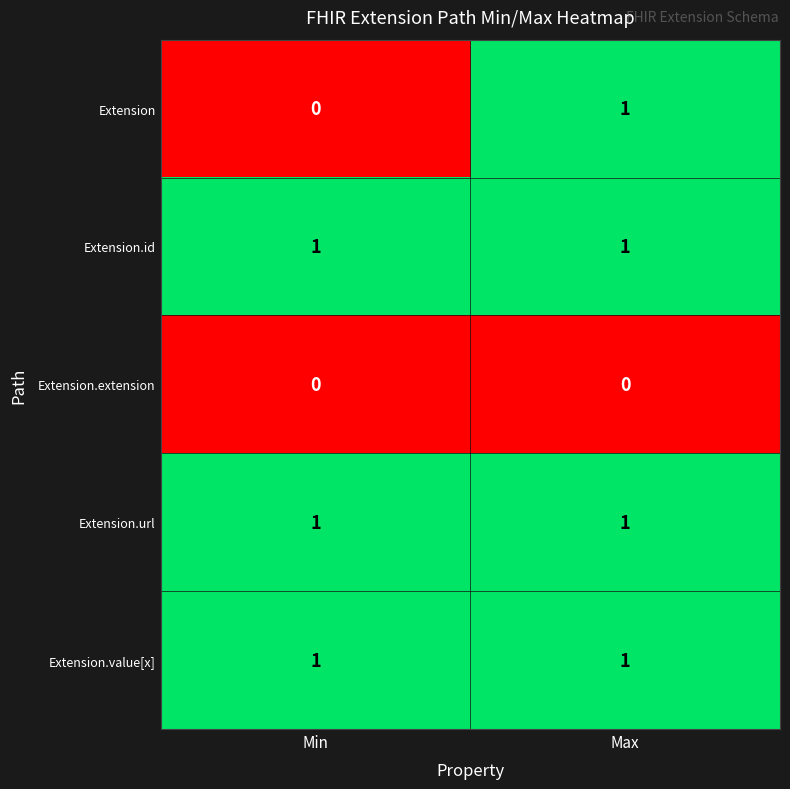

Reading right to left, extract all data points from this chart.

Extension: Max=1	Min=0
Extension.id: Max=1	Min=1
Extension.extension: Max=0	Min=0
Extension.url: Max=1	Min=1
Extension.value[x]: Max=1	Min=1